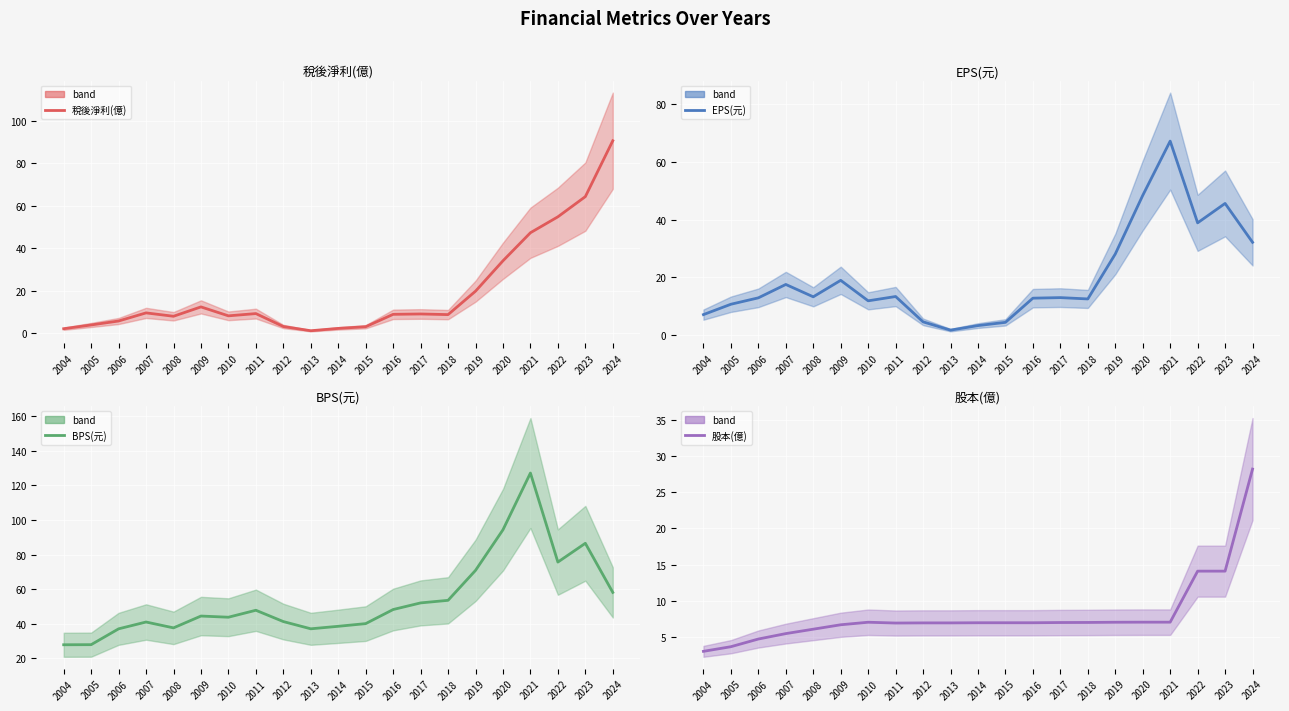

List the series in order of their peak value, lowest first.

股本(億), EPS(元), 稅後淨利(億), BPS(元)